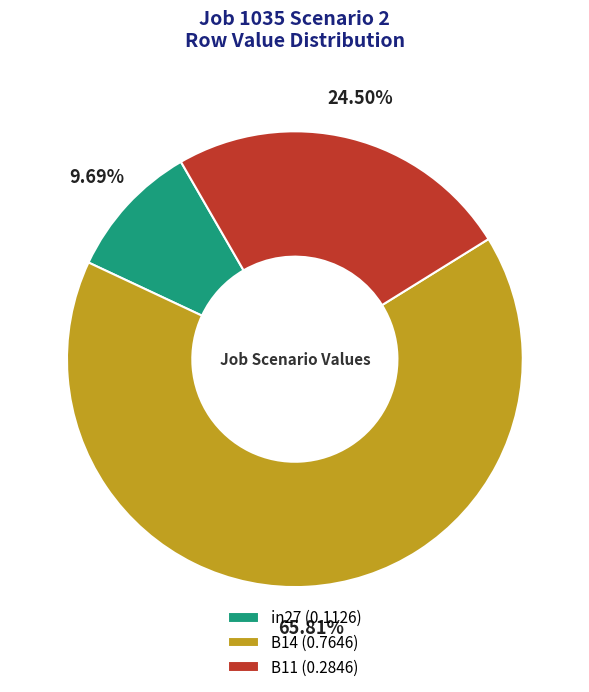

To the nearest percent, what is the difference between the B11 and in27 slice percentages?

15%